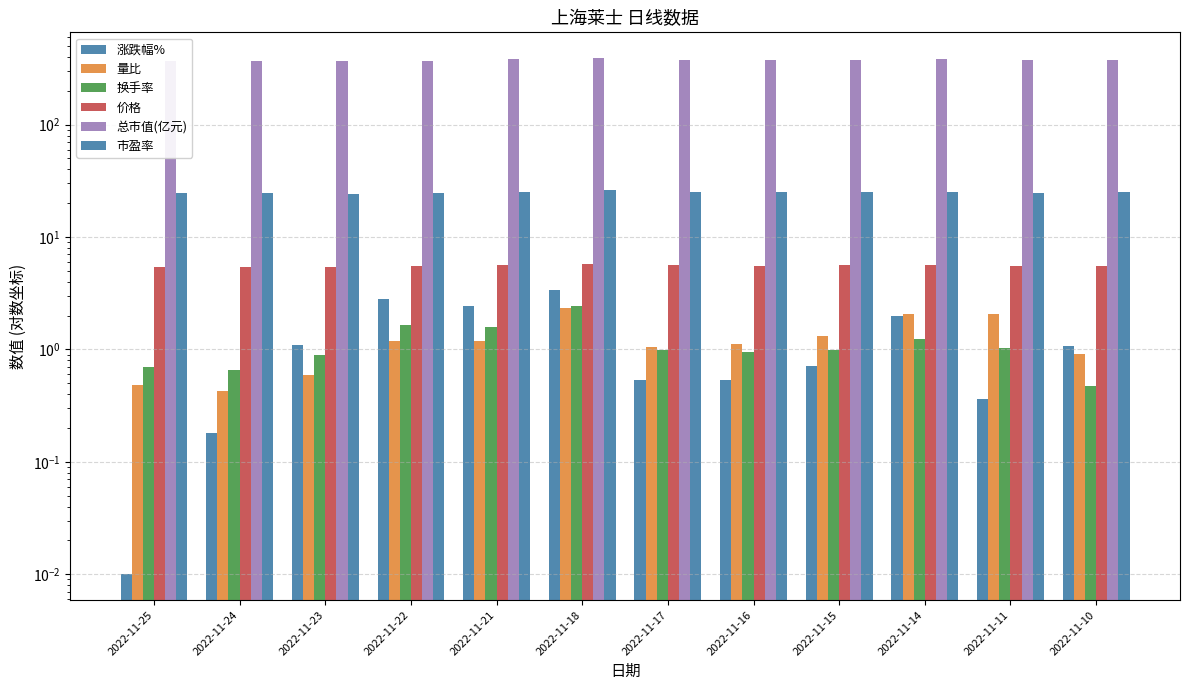

At which label does 涨跌幅% first exceed 1?

2022-11-23